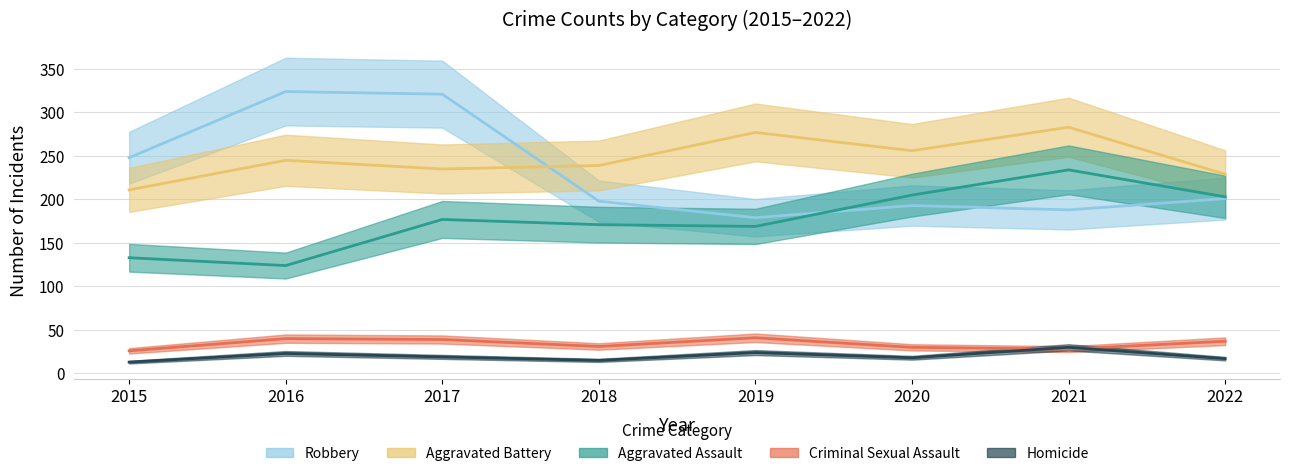

What are all the series names shown in the legend?

Aggravated Assault, Aggravated Battery, Criminal Sexual Assault, Homicide, Robbery